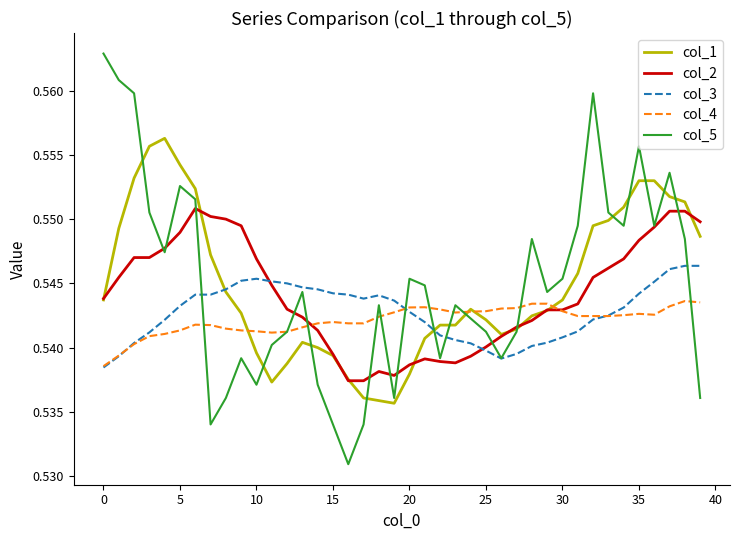

True or false: col_5 and col_2 intersect in this chart.

True